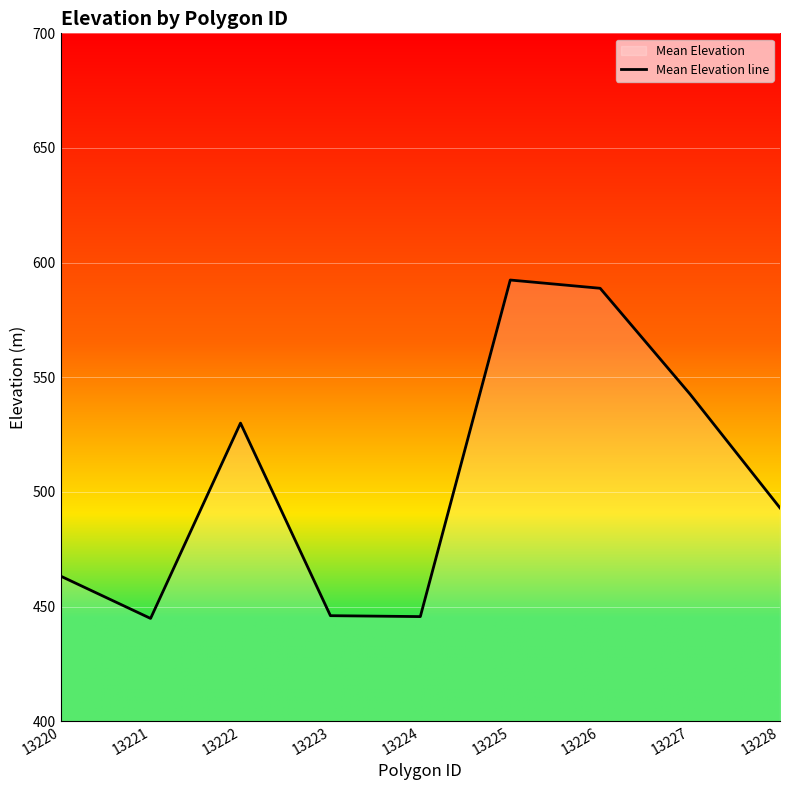

Count the number of values greater than 493.

4